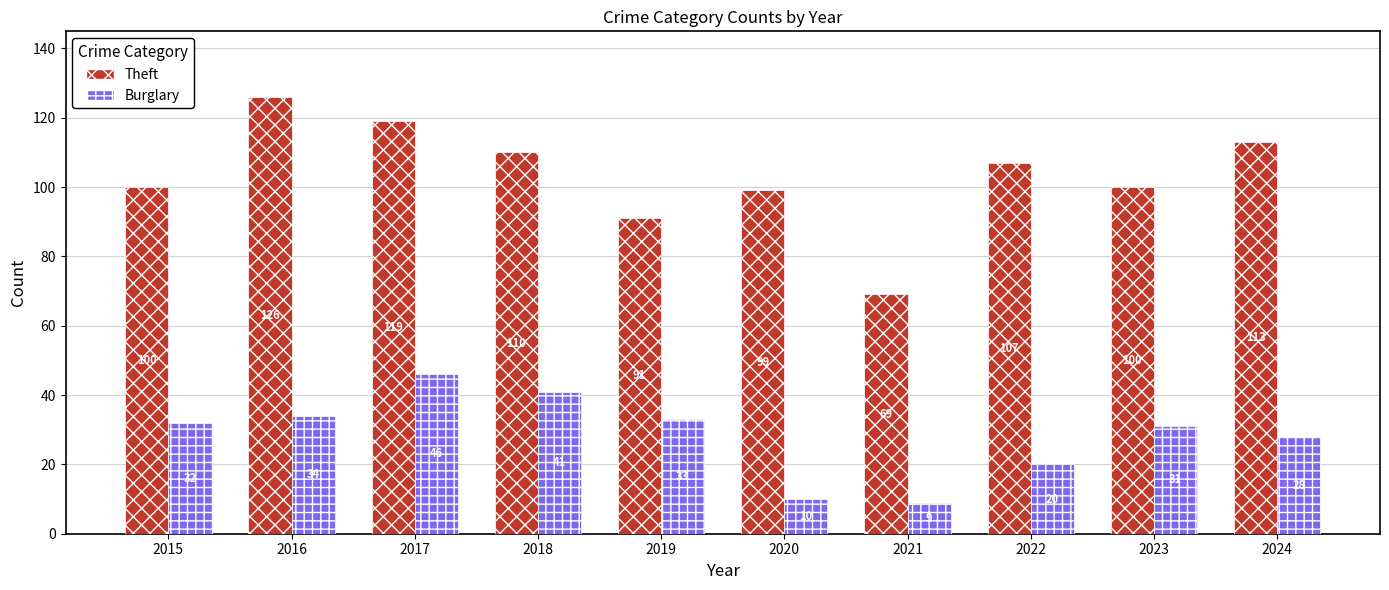

Where does the Theft series first go above 107?

2016